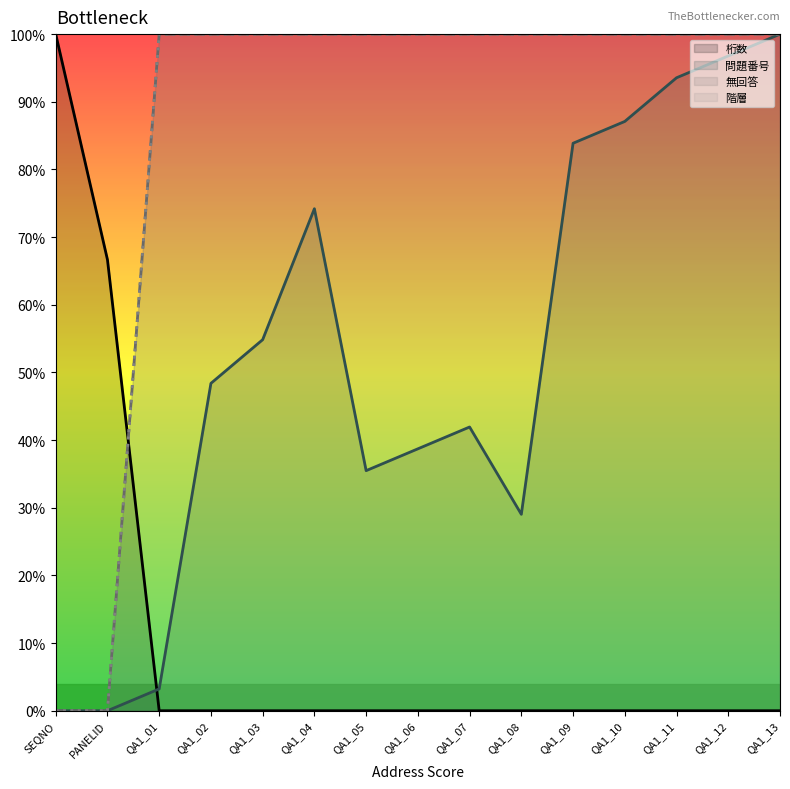

Which has a higher value, QA1_09 or QA1_12?

QA1_09